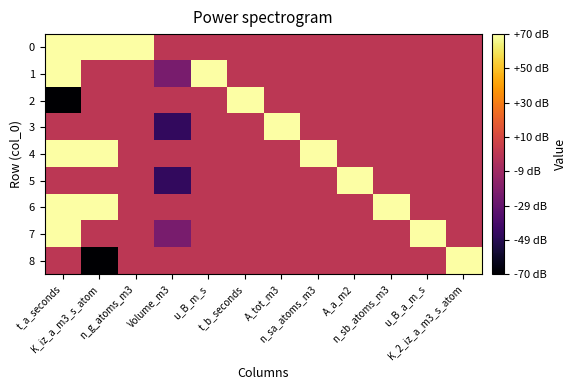

Which has a higher value, Volume_m3 or u_B_m_s?

Volume_m3